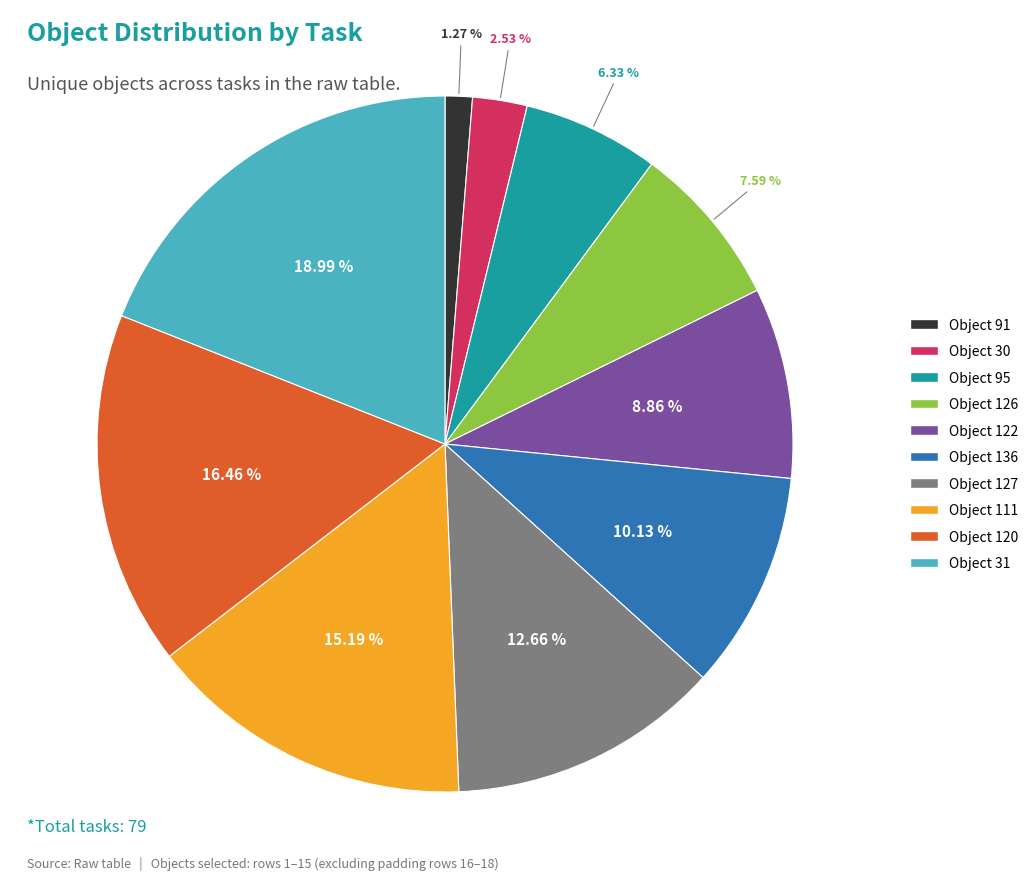

Is there any slice that represents more than half of the pie?

No